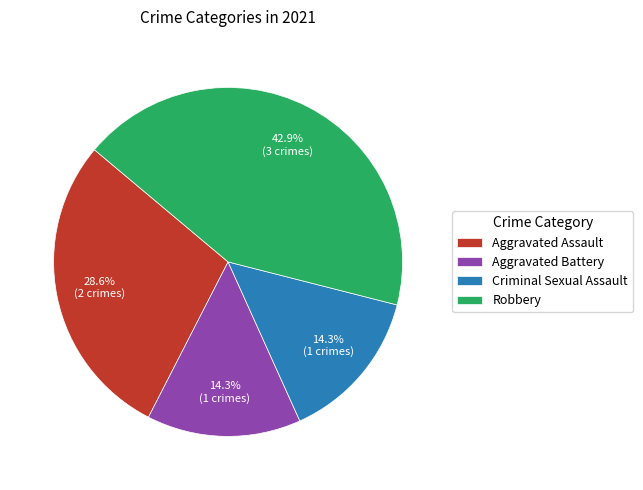

To the nearest percent, what percentage of the pie is Aggravated Assault?

29%